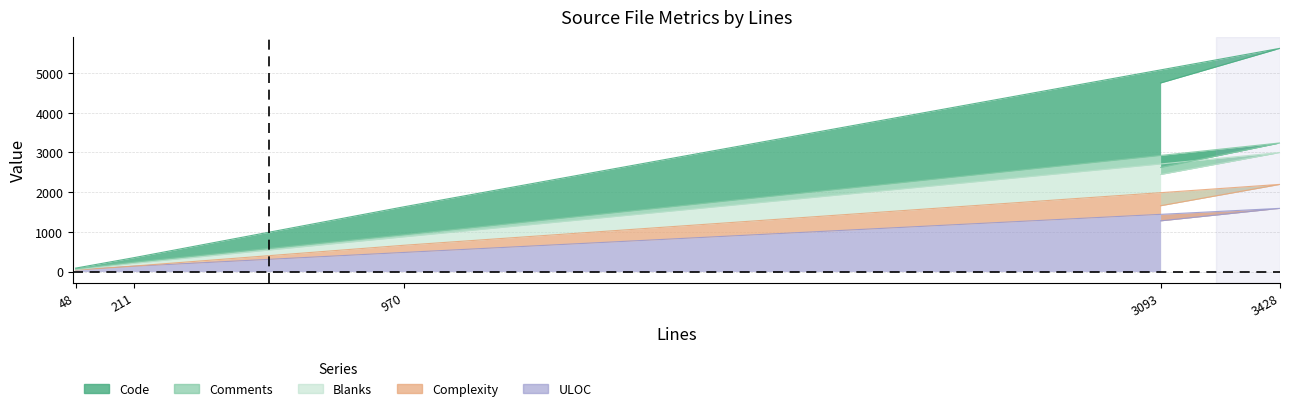

Reading left to right, what are all the values shown in this chart?

Code: 87	349	1633	5625	4752
Comments: 69	235	928	3241	2623
Blanks: 46	208	875	3001	2446
Complexity: 39	138	663	2197	1659
ULOC: 39	134	482	1593	1278